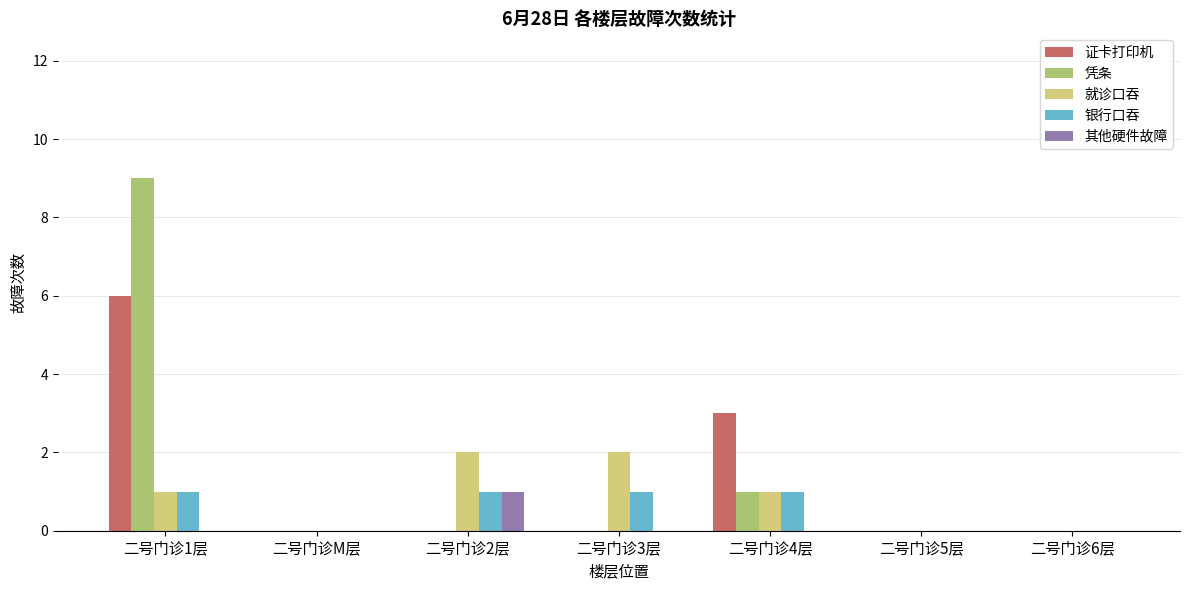

Which series changed the most between 二号门诊4层 and 二号门诊5层?

证卡打印机